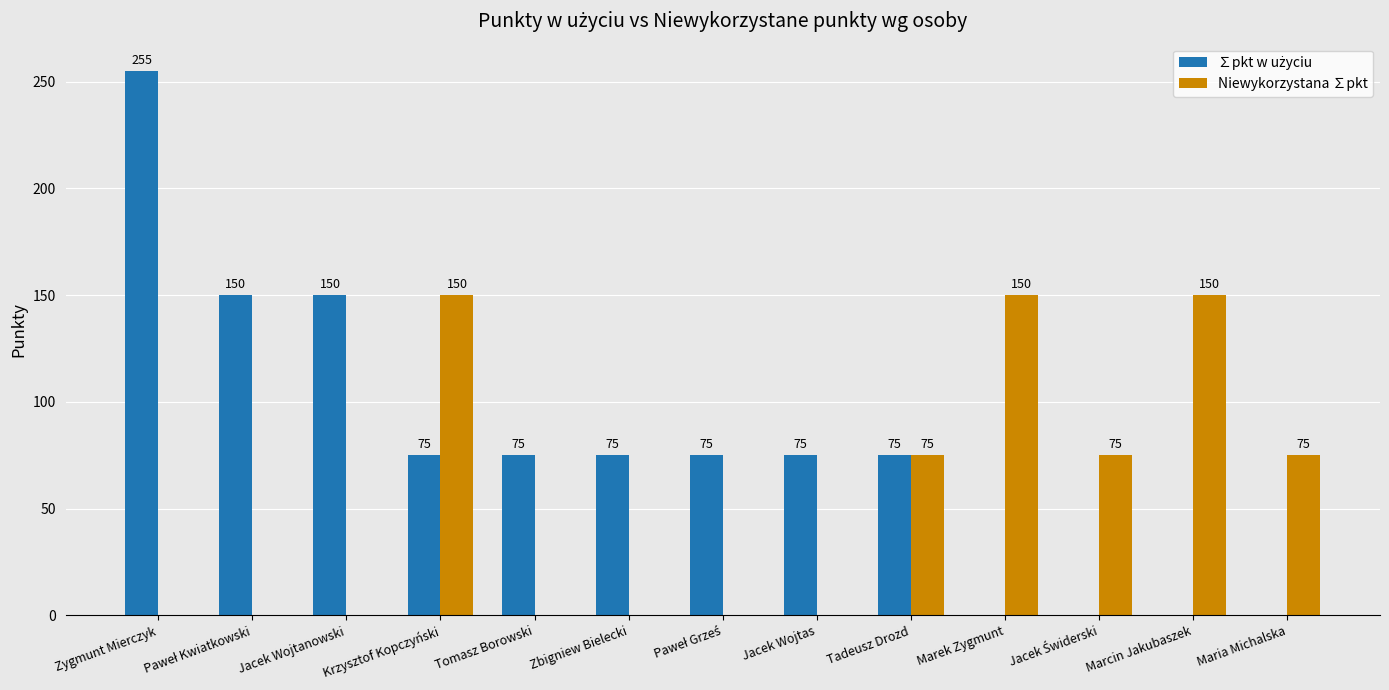

What is the total value across all series at Zygmunt Mierczyk?

255